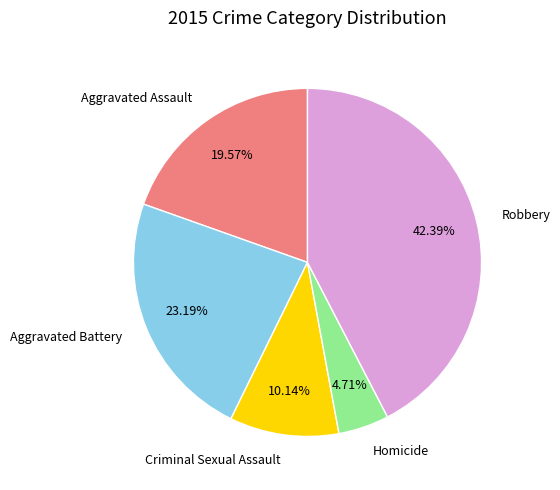

Which has a higher value, Aggravated Battery or Criminal Sexual Assault?

Aggravated Battery